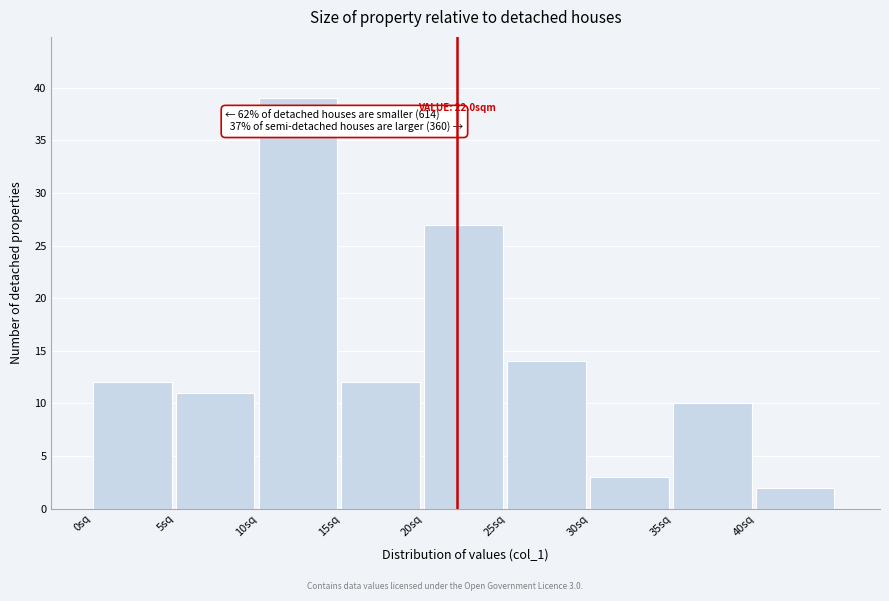

Over which range of the x-axis is the bar tallest?

10 to 15